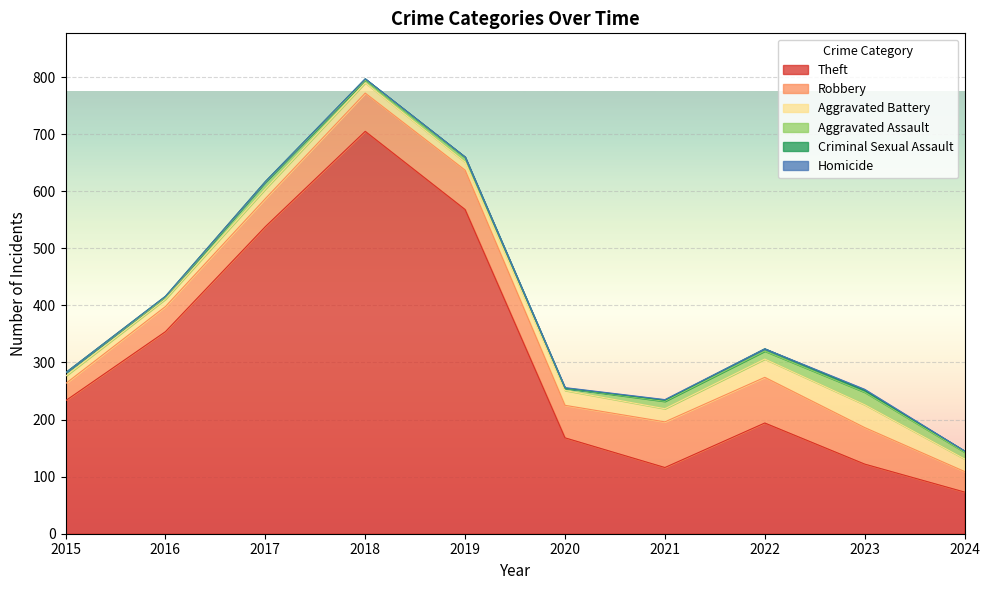

What is the approximate value of Theft at 2023, to the nearest 50?

100